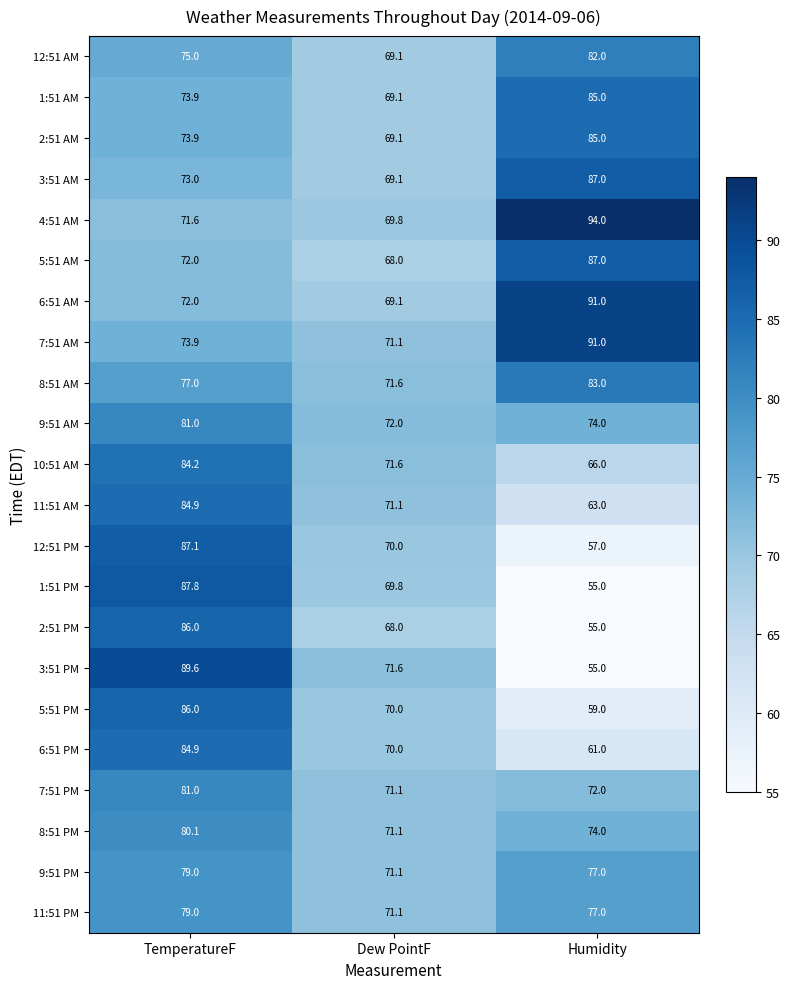

Which series has the widest spread of values?

3:51 PM